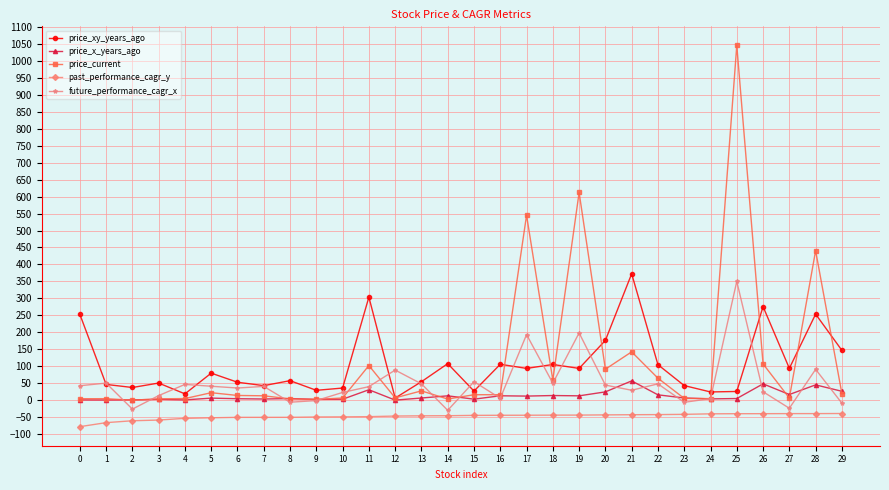

The value of price_current at 18 is 59.8. True or false?

True